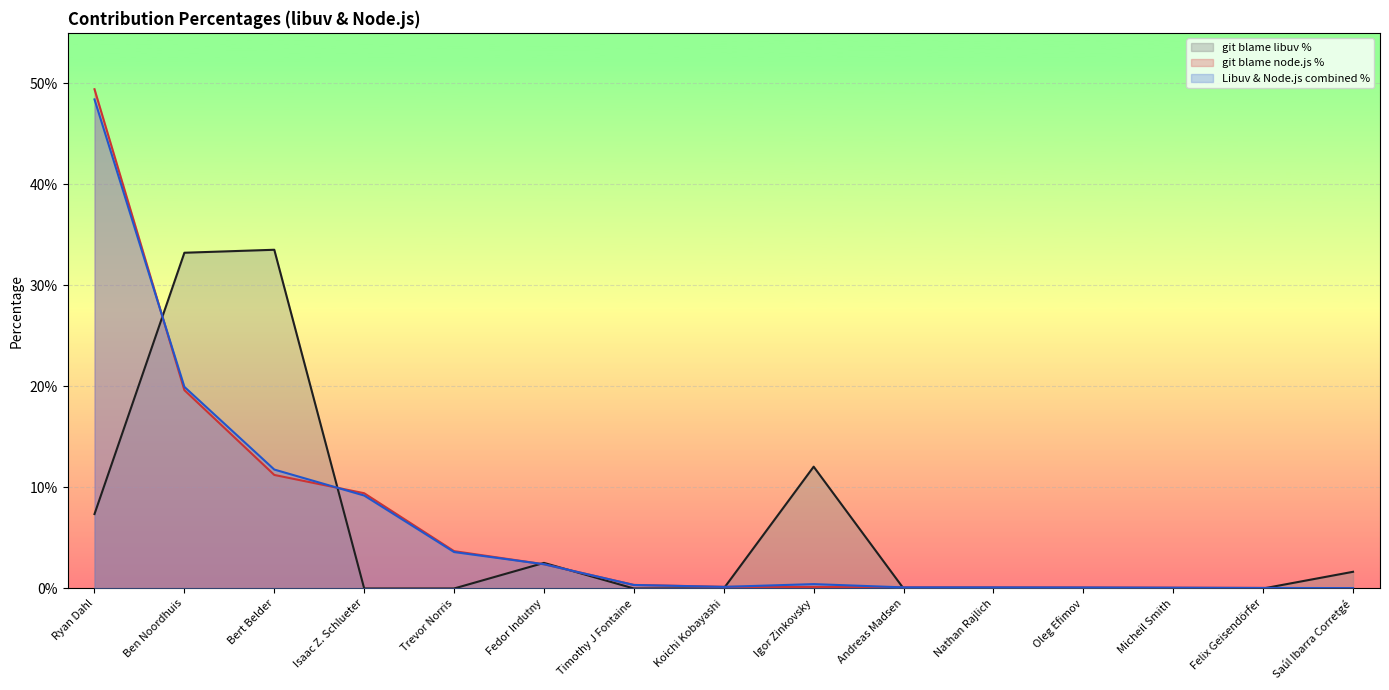

What is the average value of the git blame libuv % series?

0.1